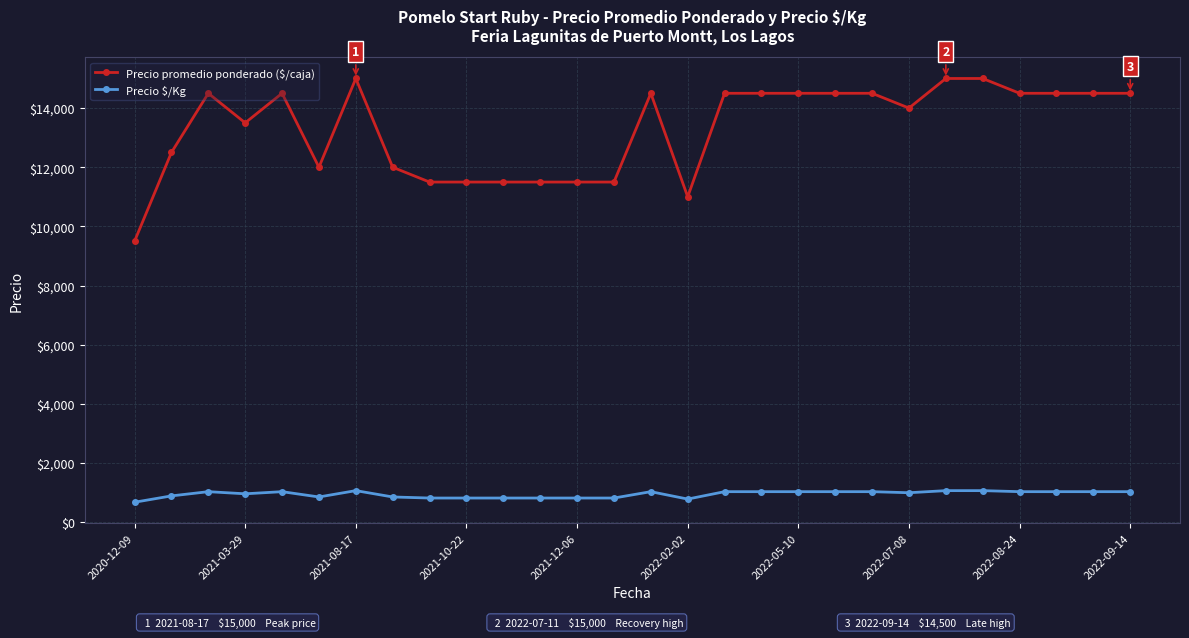

What is the greatest value displayed?

15000